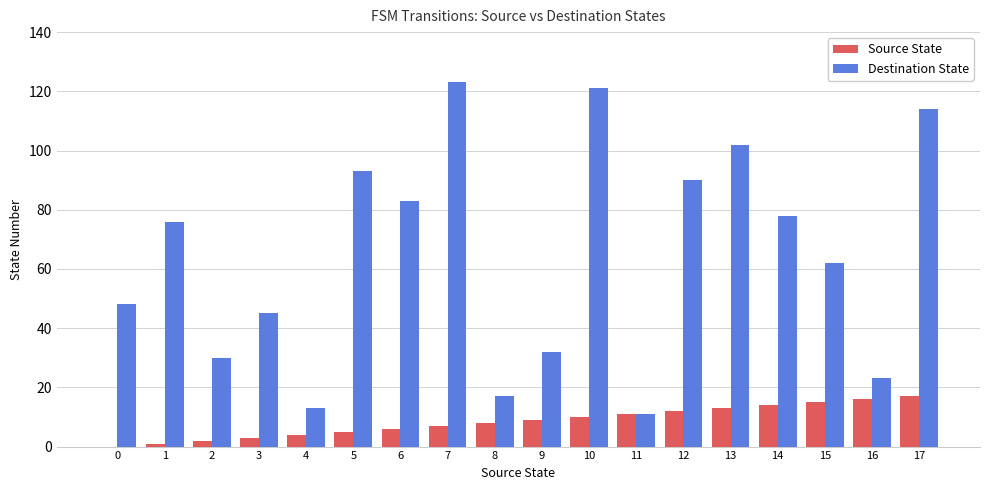

How many data points does each series have?

18